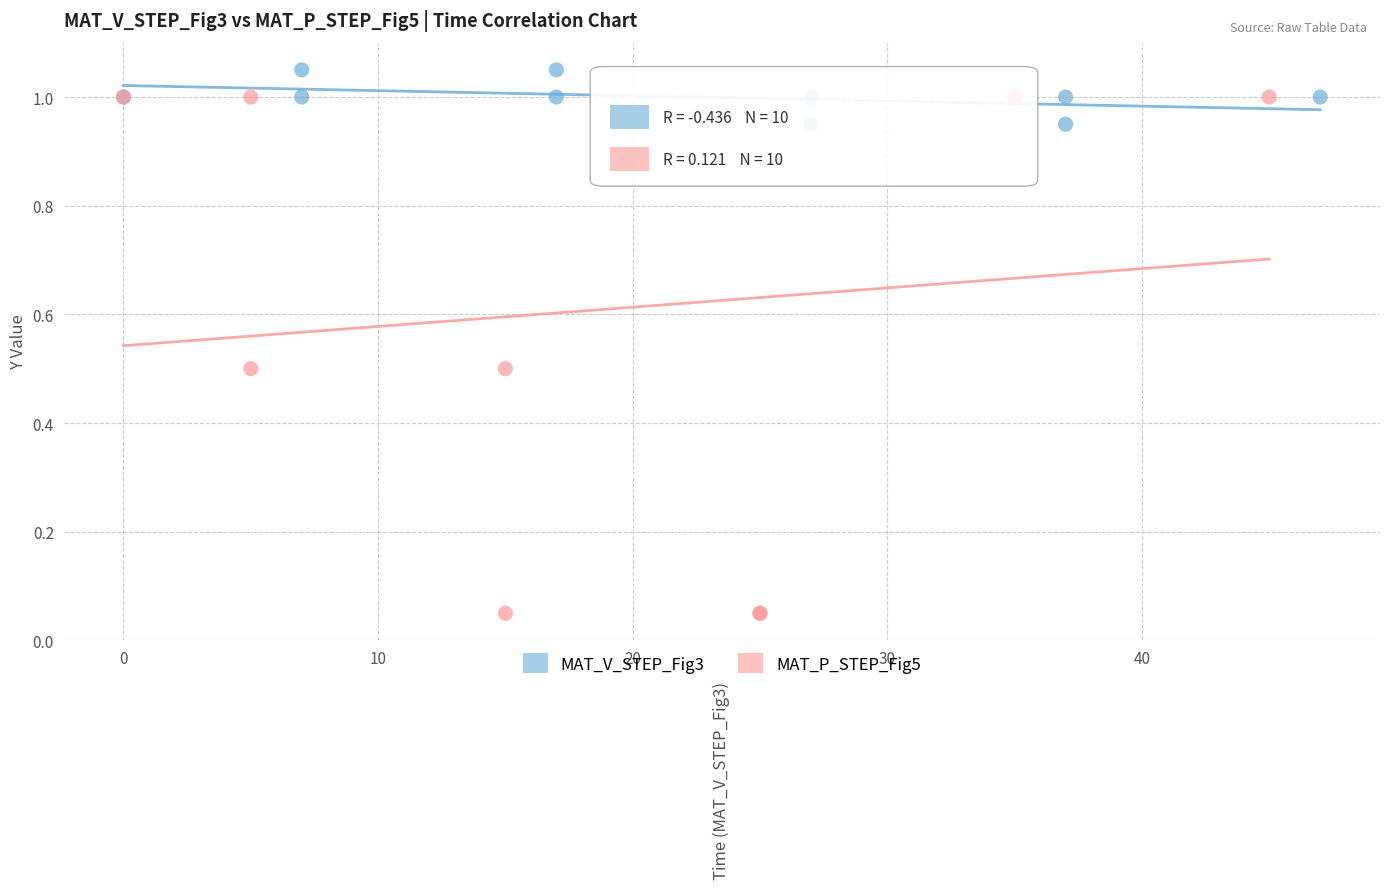

Which series reaches the minimum Y coordinate?

MAT_P_STEP_Fig5